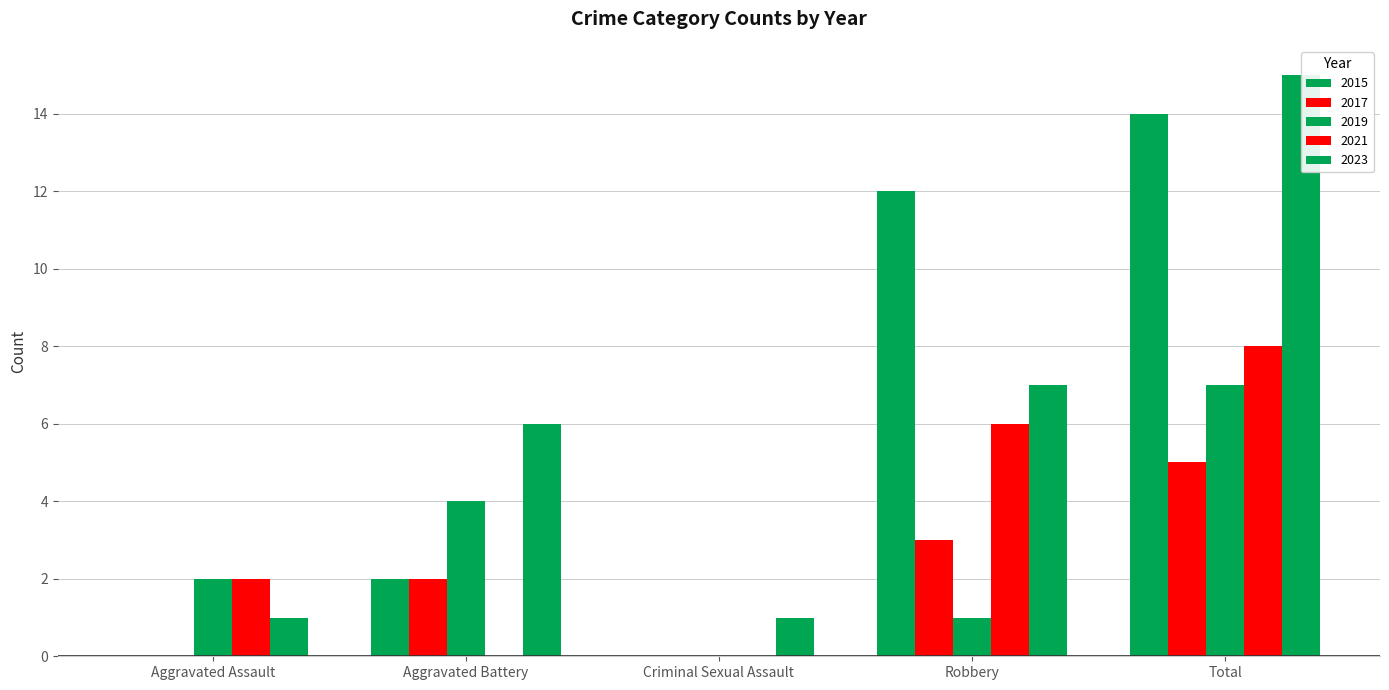

What is the greatest value displayed?

15